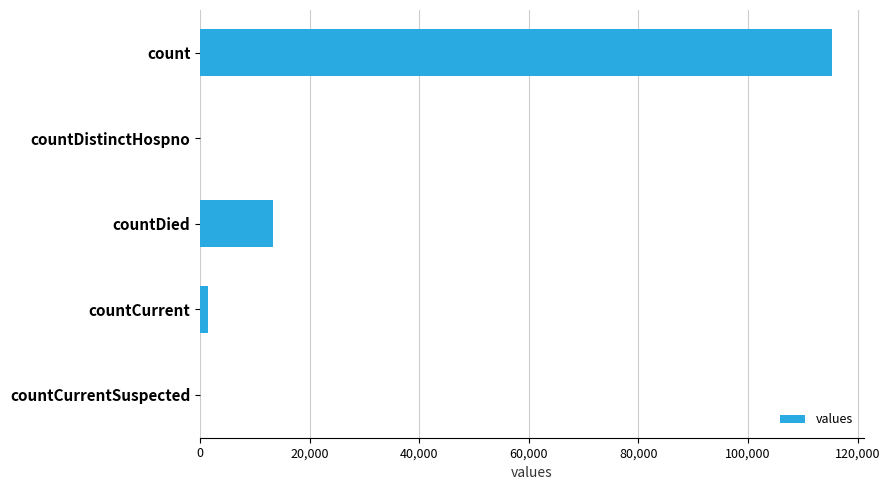

Between countDistinctHospno and count, which is larger?

count